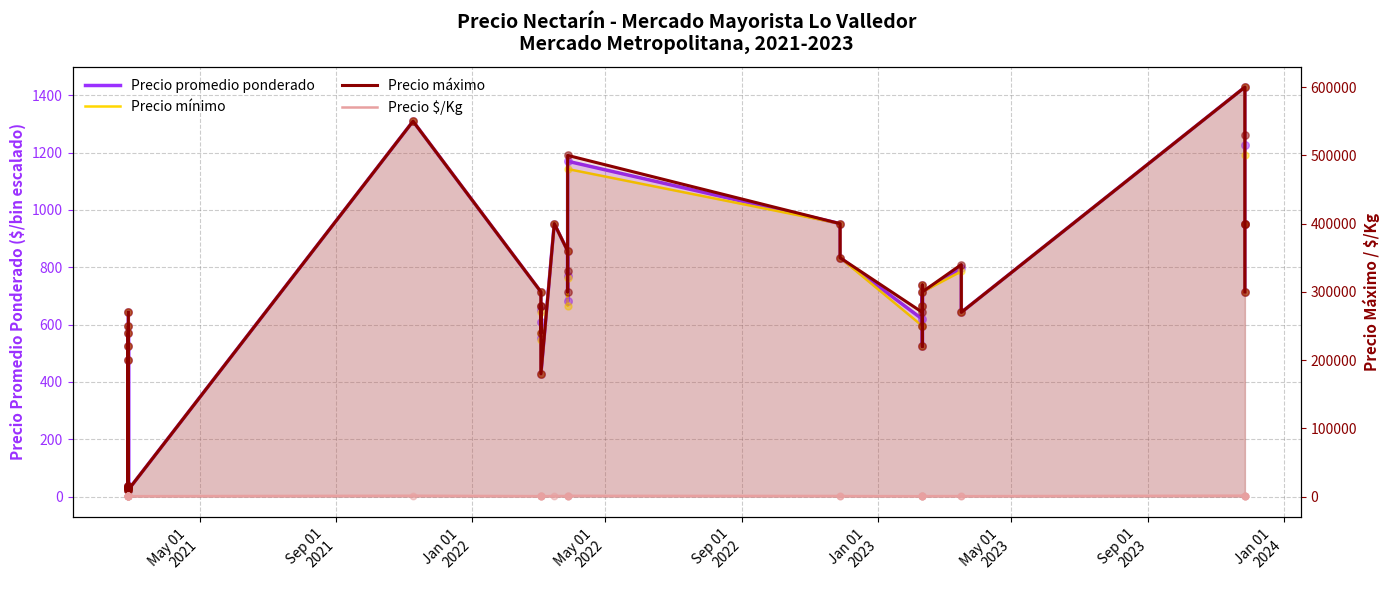

Is the value of Precio promedio ponderado at 22 greater than the value of Precio mínimo at Jan 01
2022?

Yes